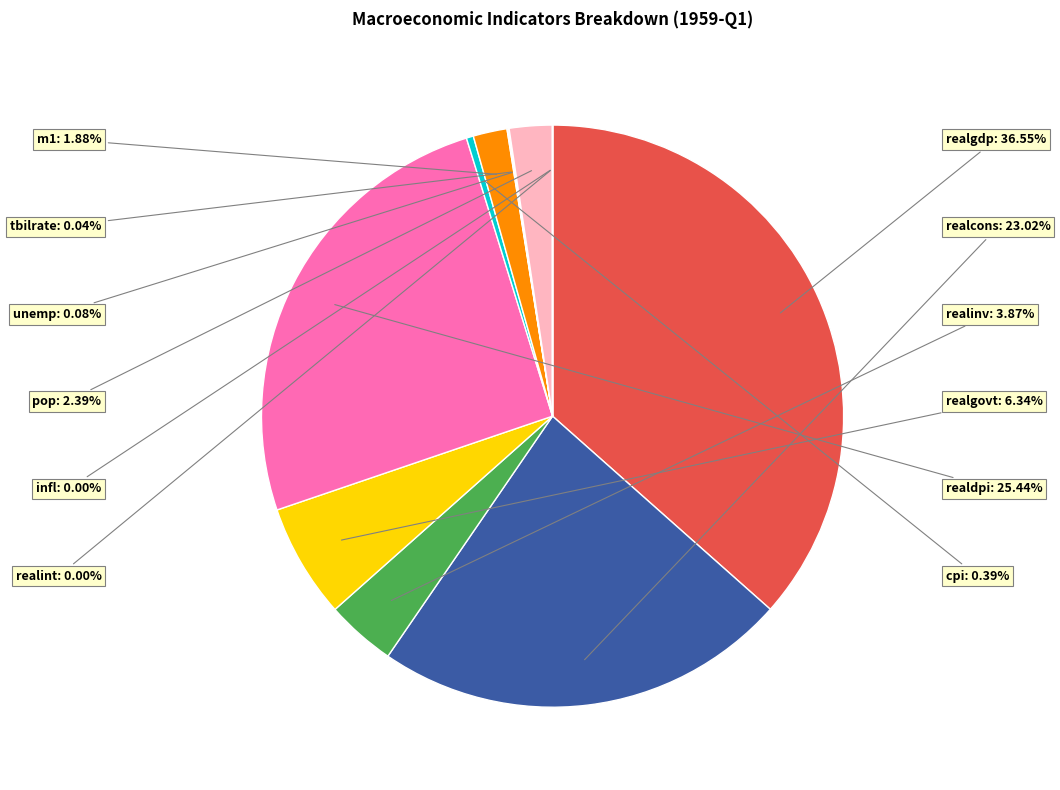

To the nearest percent, what percentage of the pie is m1?

2%